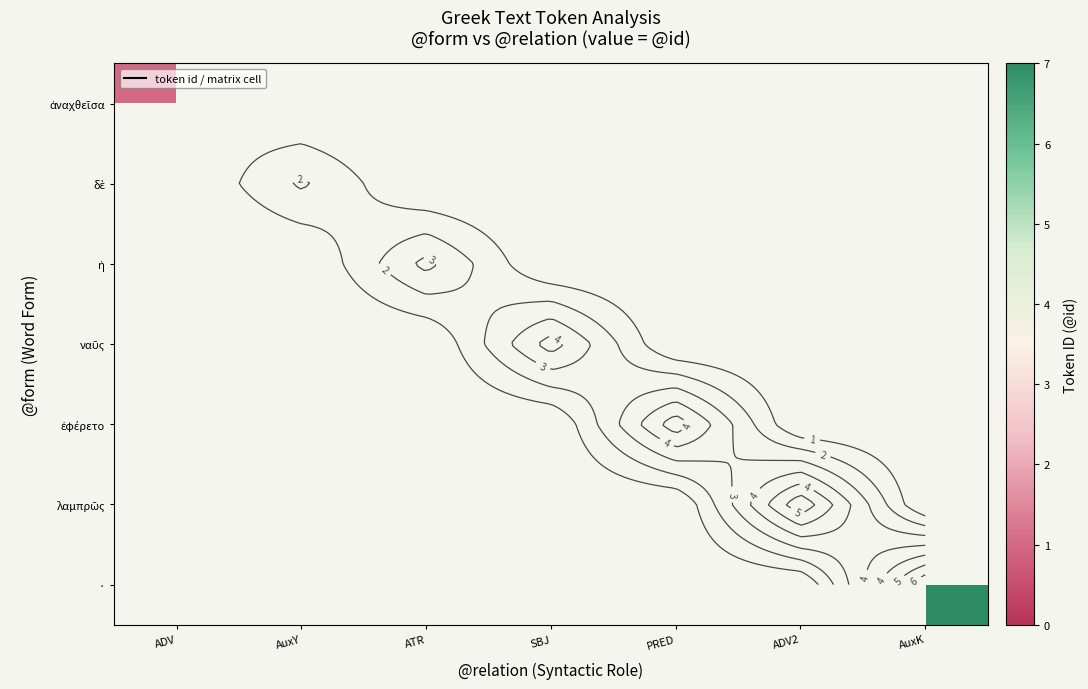

At which label is ἀναχθεῖσα closest to 1?

ADV